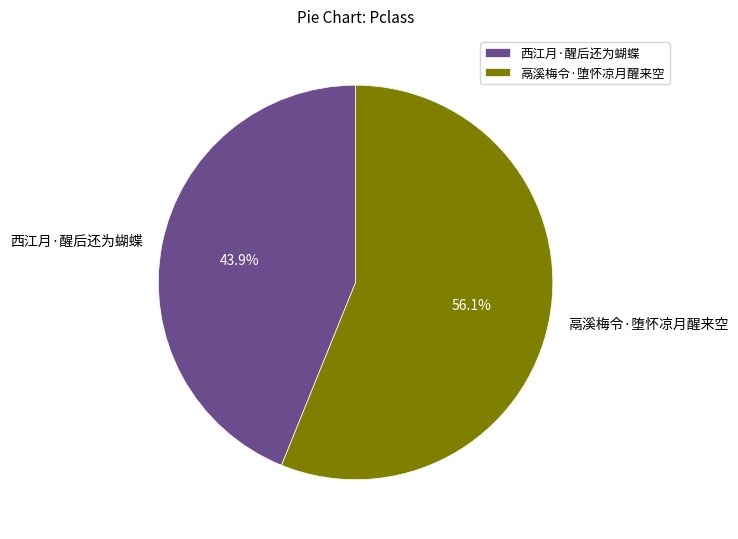

To the nearest percent, what is the average slice percentage?

50%